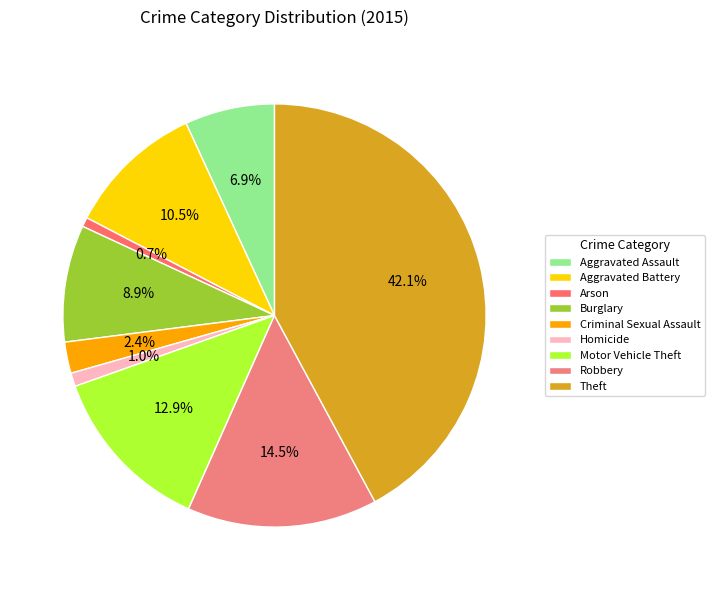

What is the total percentage of Theft and Homicide?

43.2%